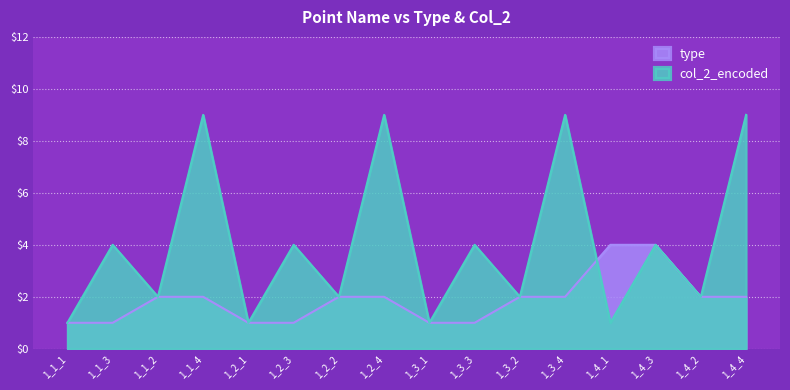

What is the maximum value shown in the chart?

9